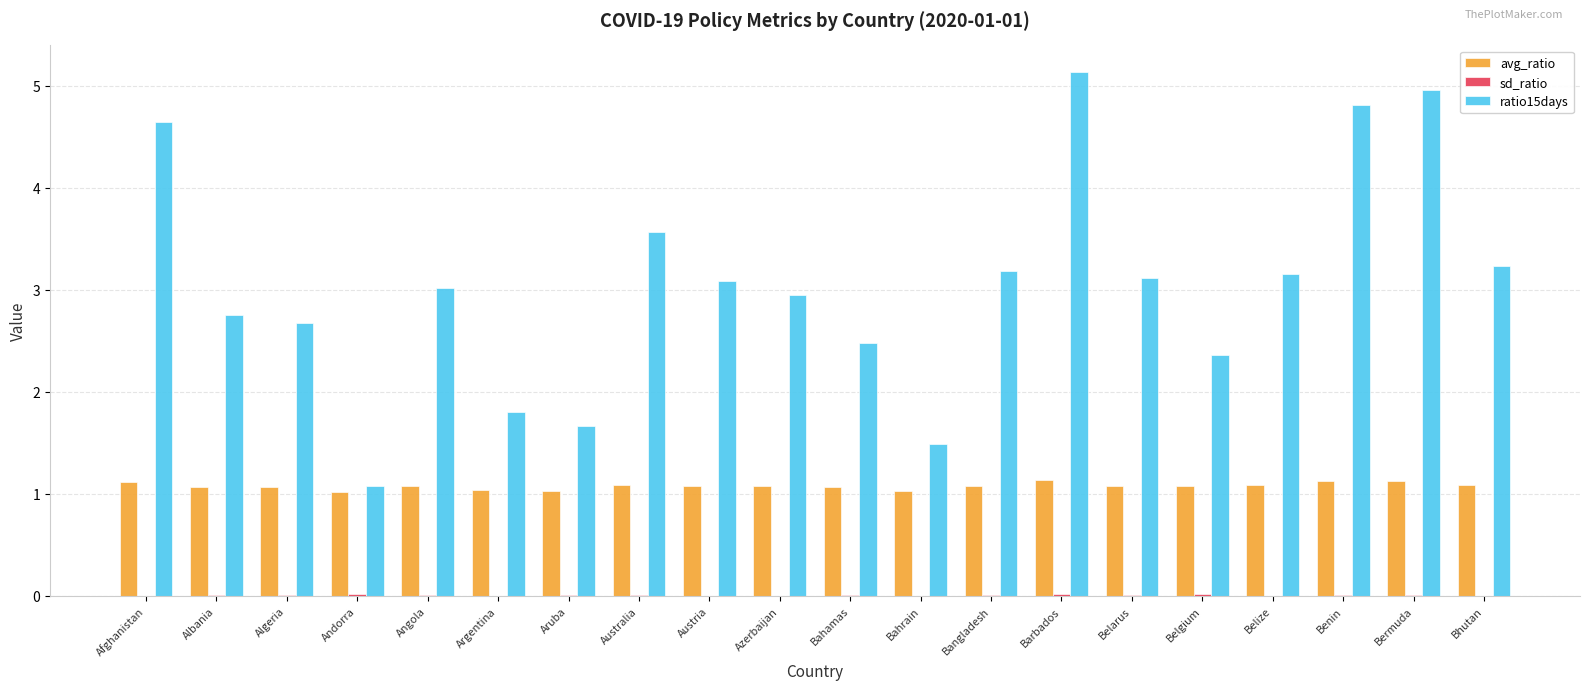

True or false: avg_ratio has a value of 1.1 at Belize.

True